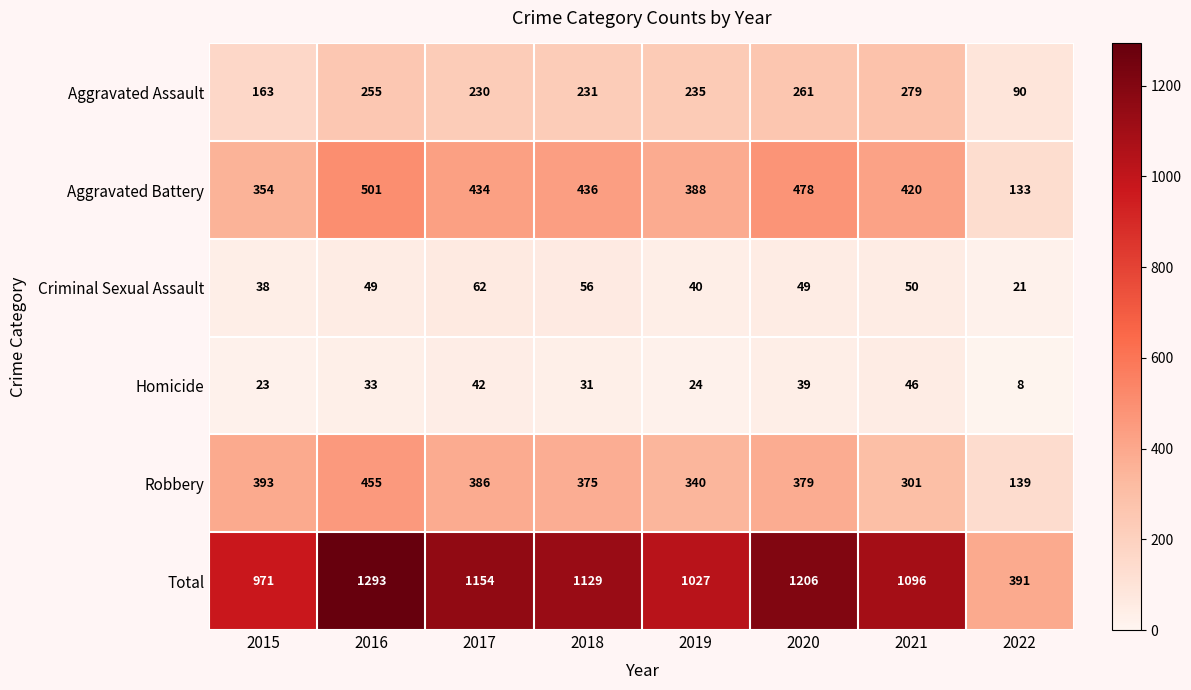

What is the sum of the Homicide values at 2020 and 2021?

85